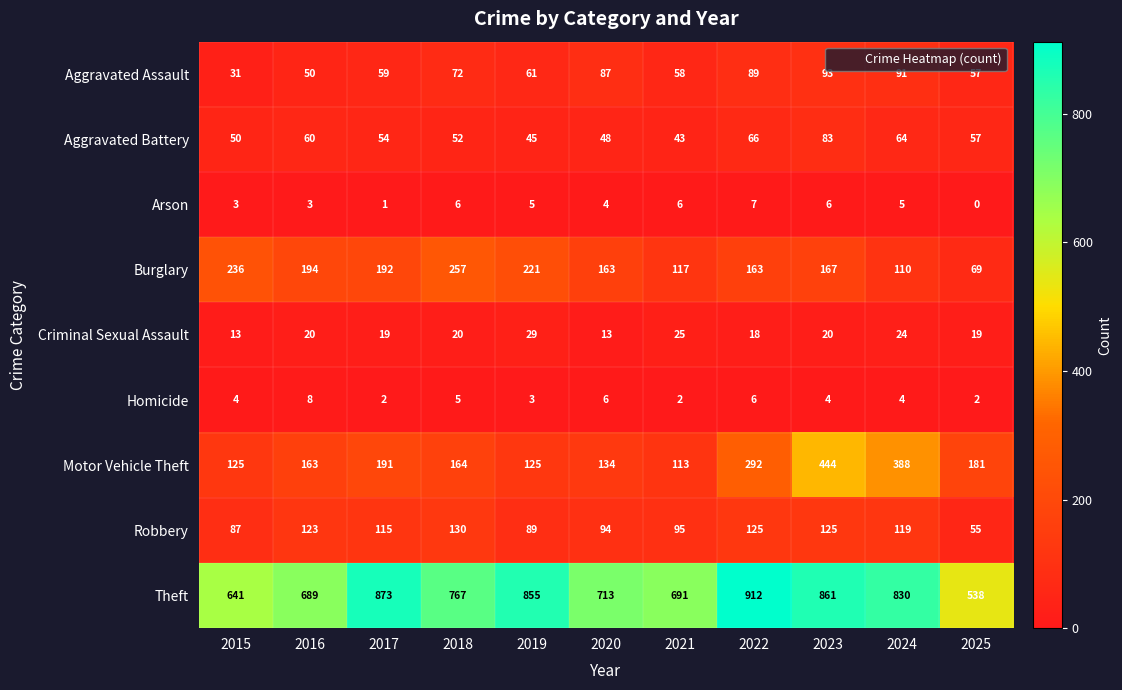

Is it true that Criminal Sexual Assault equals 21 at 2020?

False